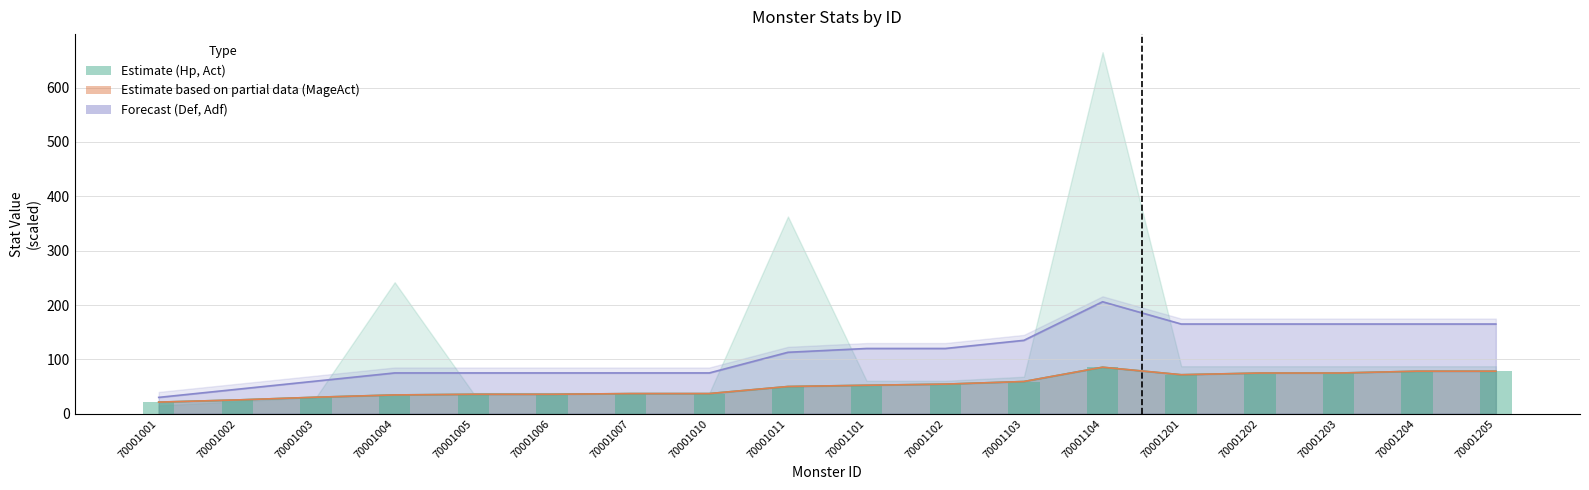

At which label does Adf reach its peak?

70001104